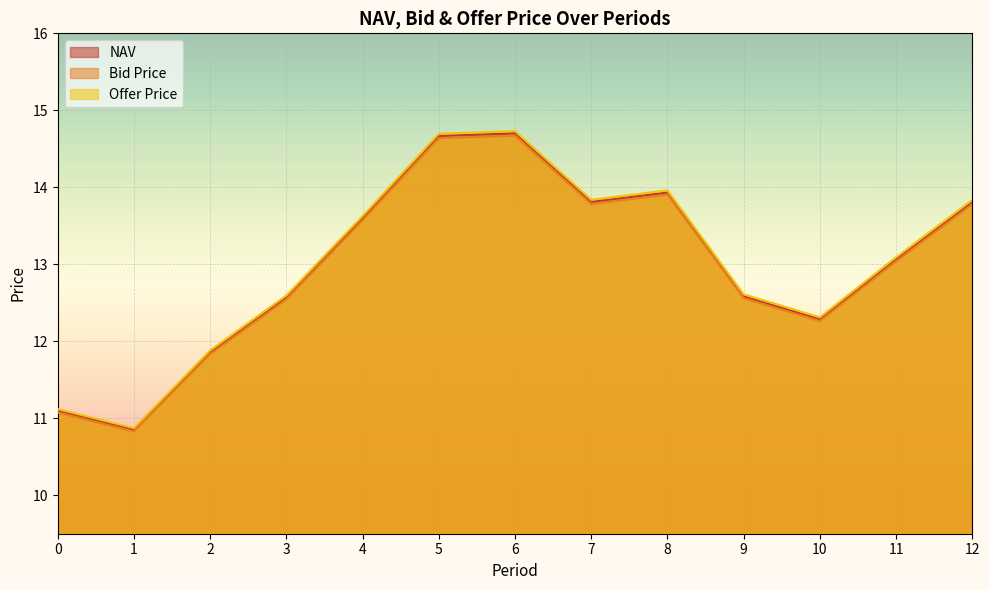

What is the value of the Offer Price point at the 11th from the left?

12.3